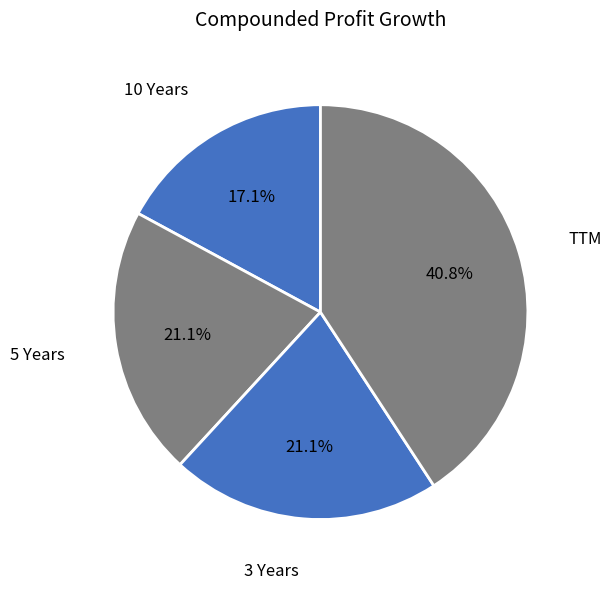

To the nearest percent, what percentage of the pie is 10 Years?

17%